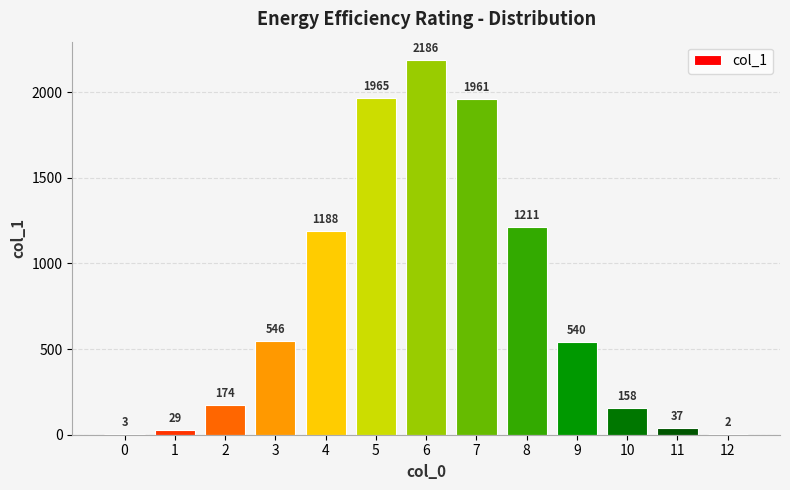

True or false: the data shows 1965 at 5.

True